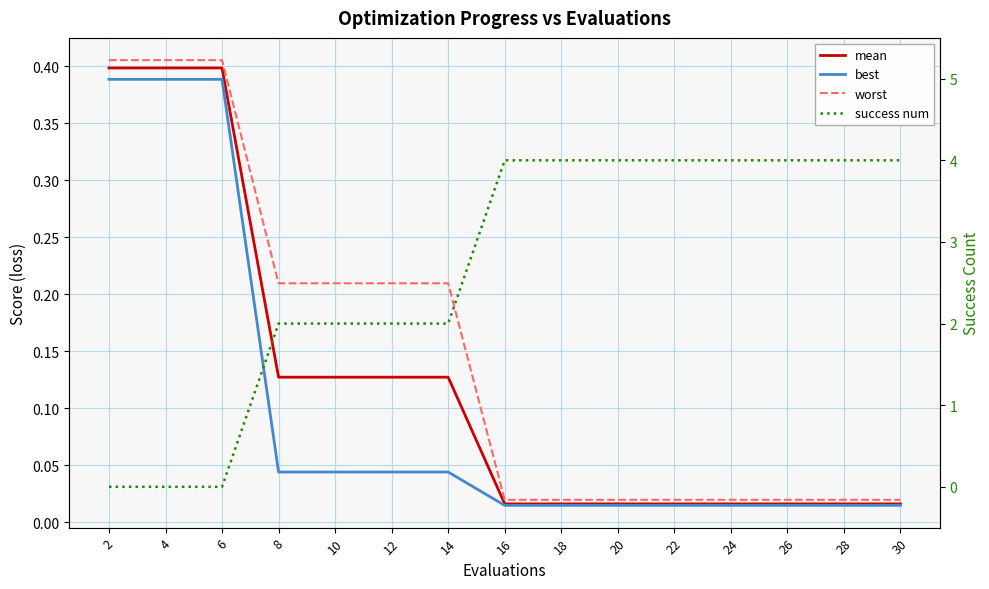

The mean series shows 0.0 at 22. True or false?

True